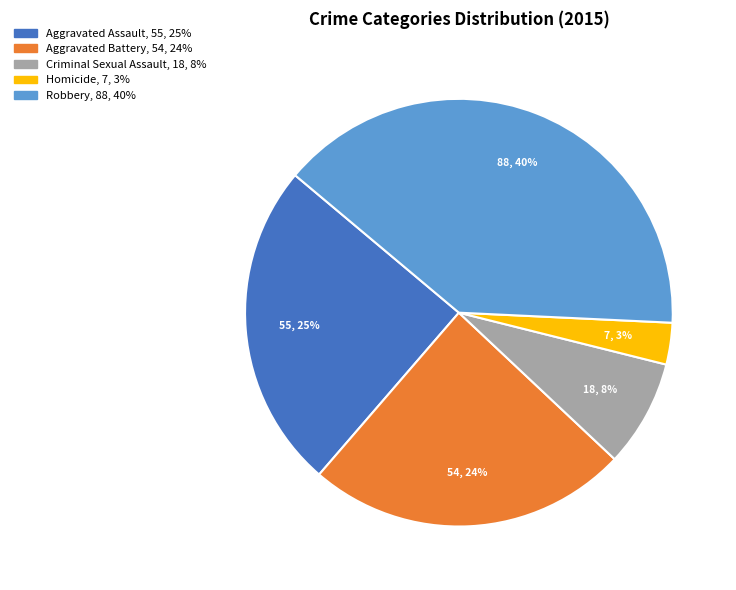

To the nearest percent, what is the difference between the Criminal Sexual Assault and Aggravated Battery slice percentages?

16%